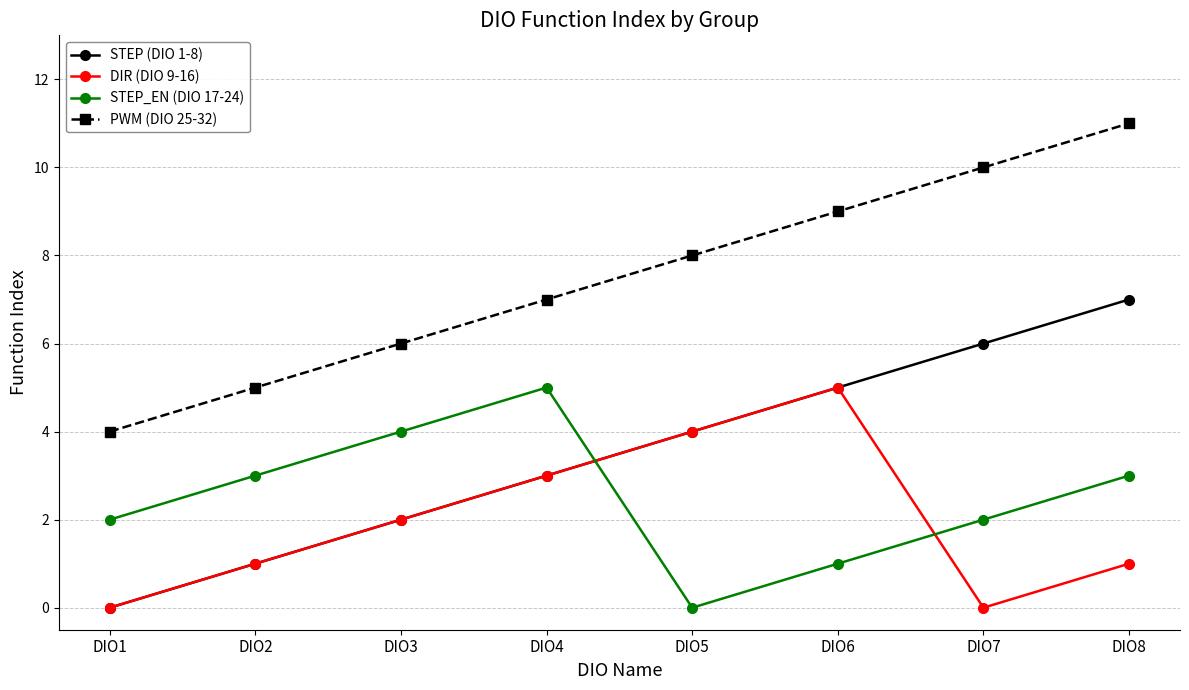

Which series has the largest total across all categories?

PWM (DIO 25-32)